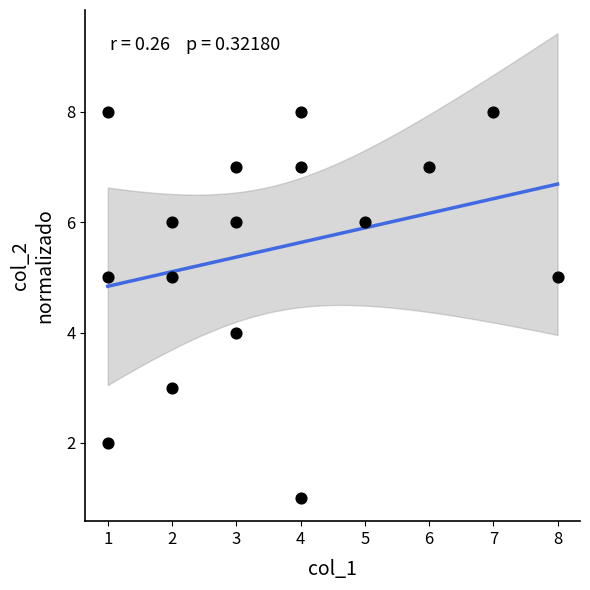

What is the range of X values (max minus min)?

7